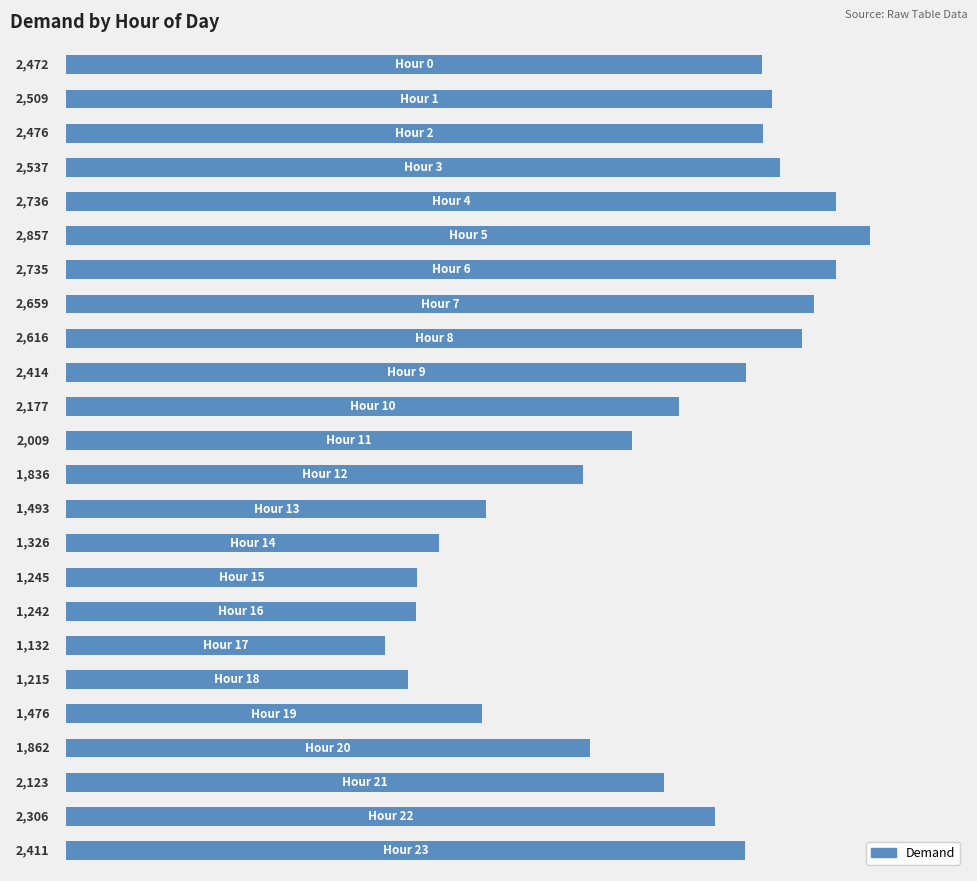

What is the value of the 22nd bar from the top?

2123